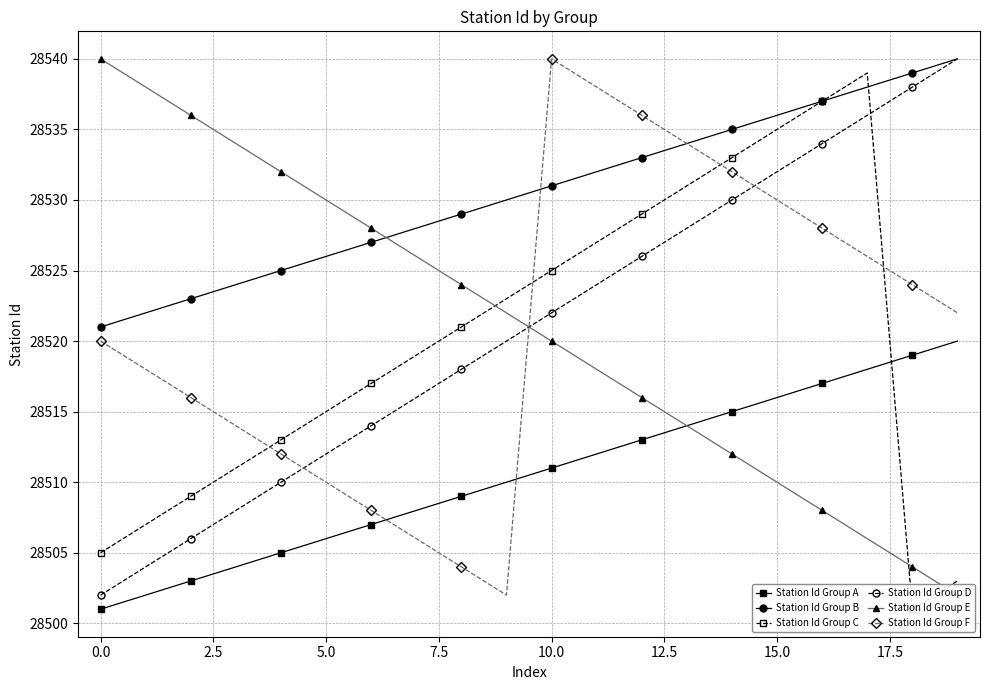

What is the difference between the maximum and second lowest values in the Station Id Group F series?

36